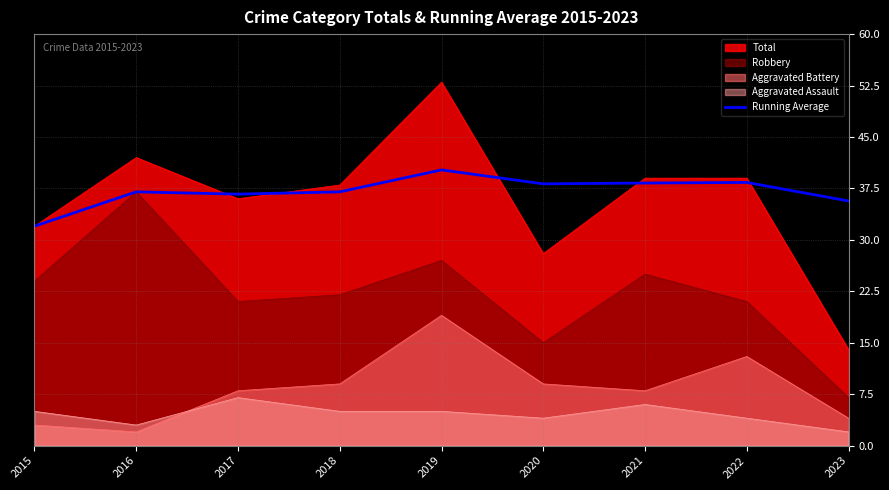

What is the average value?

37.0